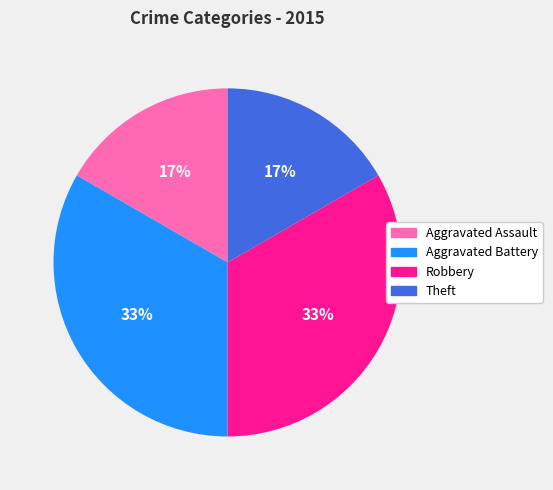

How many slices are in this pie chart?

4